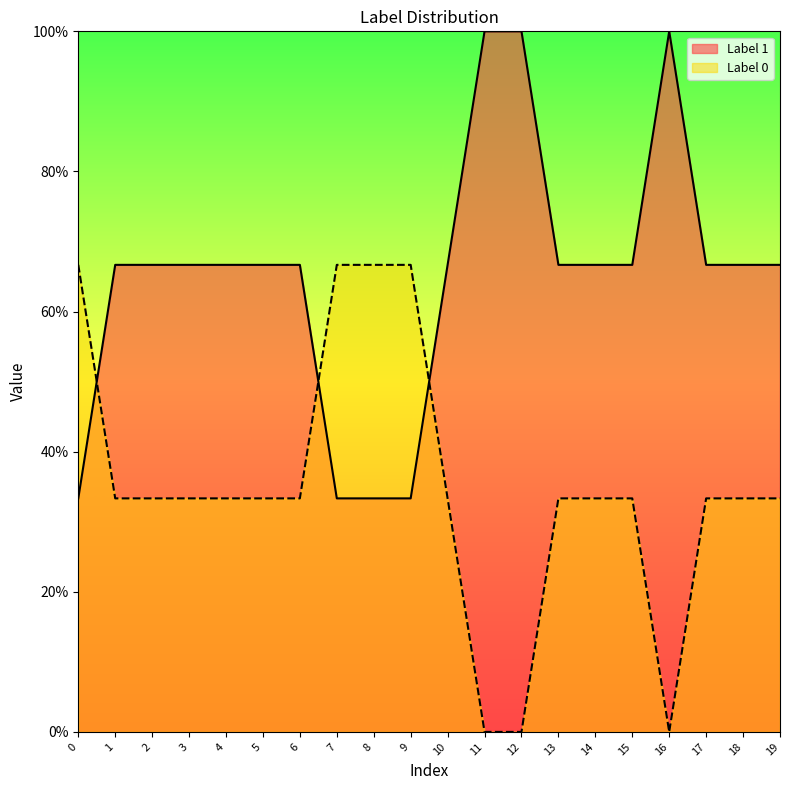

What are all the series names shown in the legend?

Label 1, Label 0